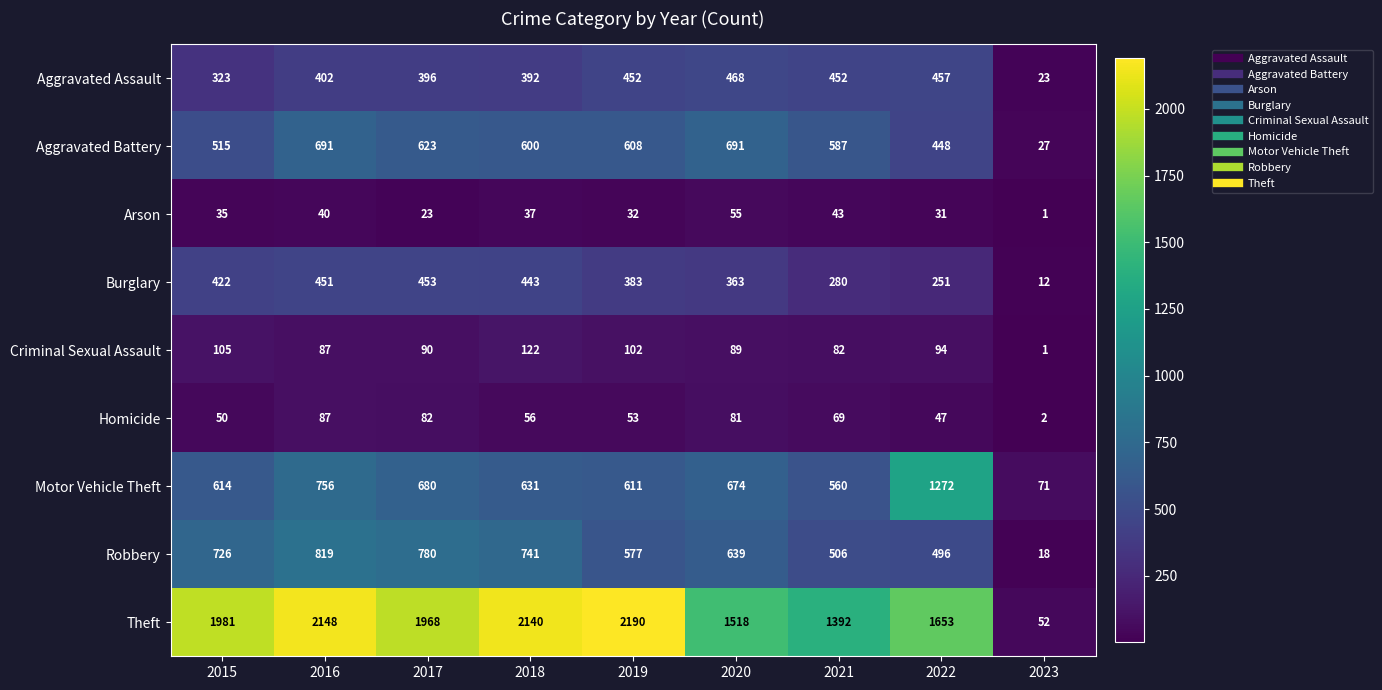

What is the maximum value shown in the chart?

2190